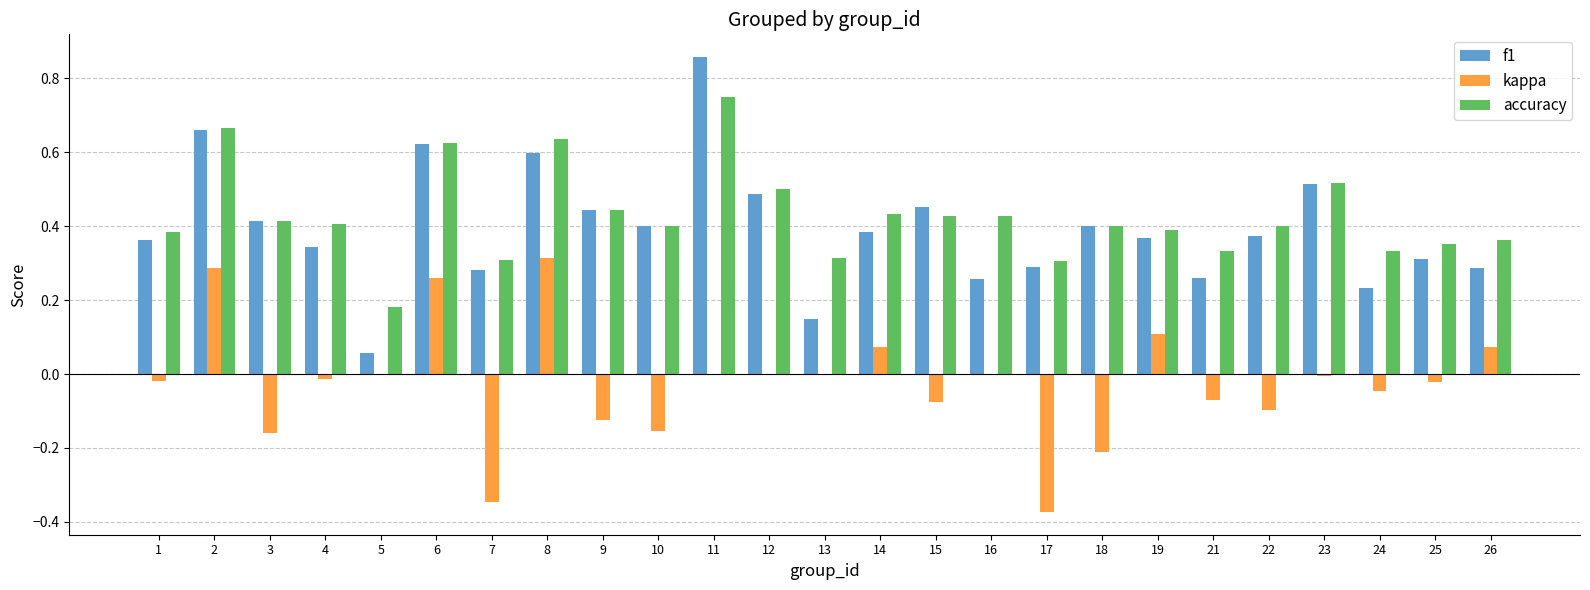

Is the value of accuracy at 2 greater than the value of f1 at 1?

Yes